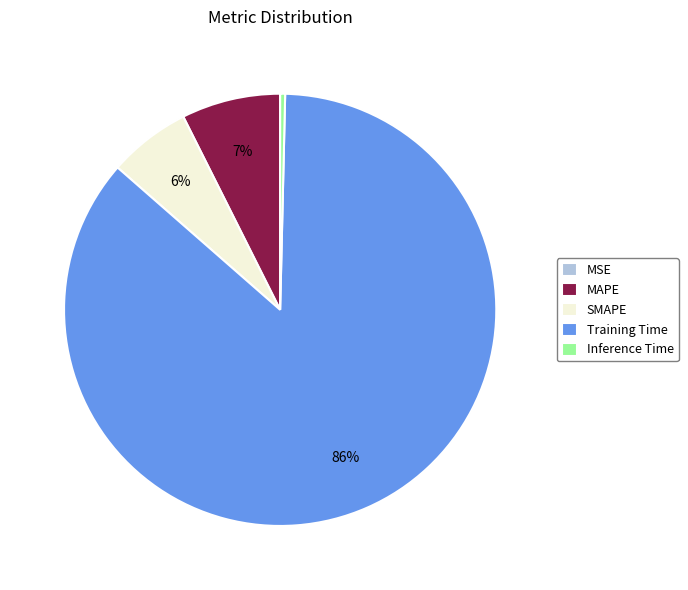

Which slice is the largest?

Training Time